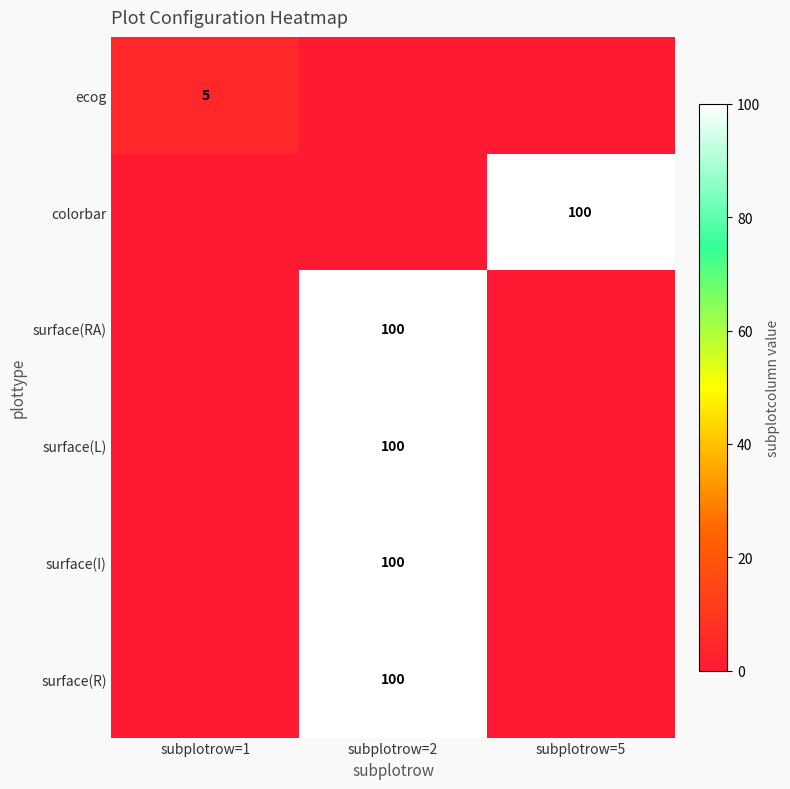

Is it true that surface(RA) equals 100 at subplotrow=2?

True